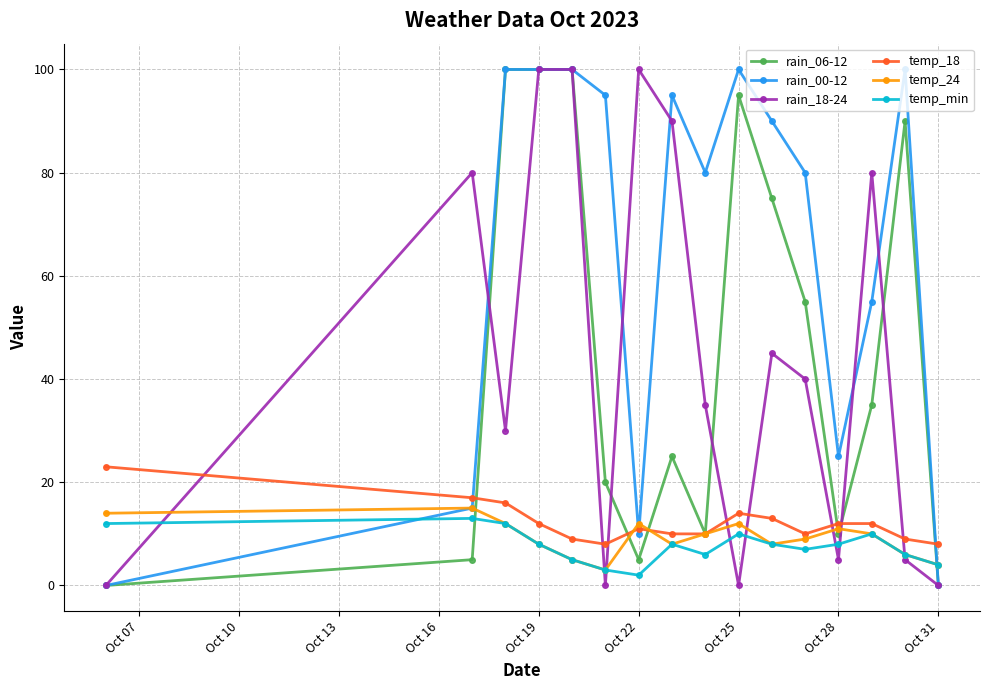

True or false: rain_18-24 has more than 0 interior local peaks.

True